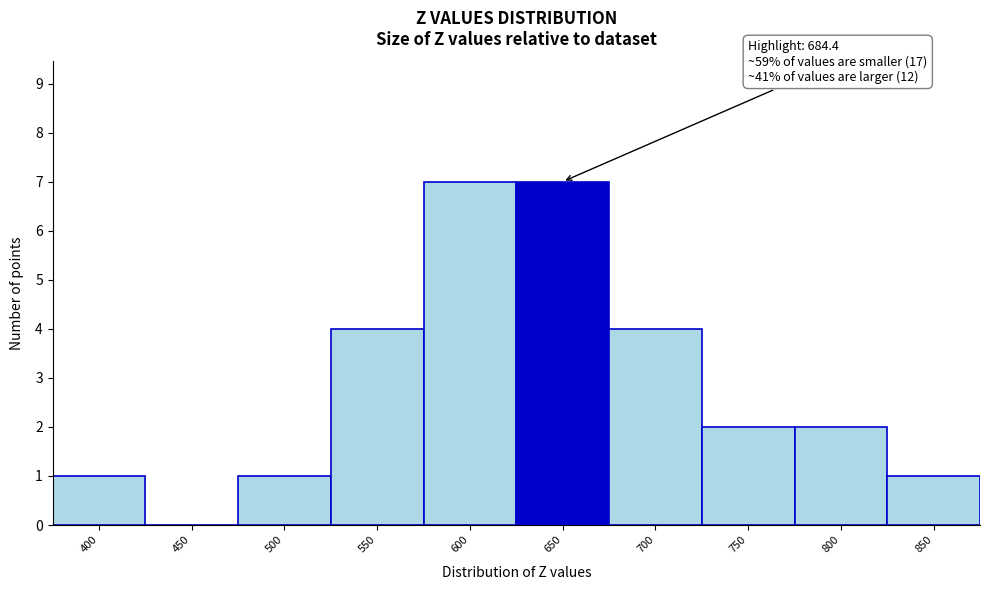

Reading left to right, list all the values displayed in this chart.

400=1	450=0	500=1	550=4	600=7	650=7	700=4	750=2	800=2	850=1